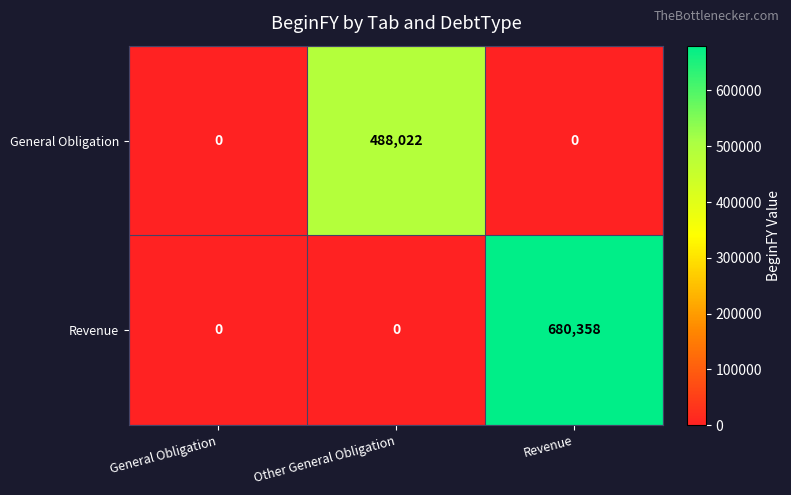

At Revenue, list the series in order from largest to smallest.

Revenue, General Obligation